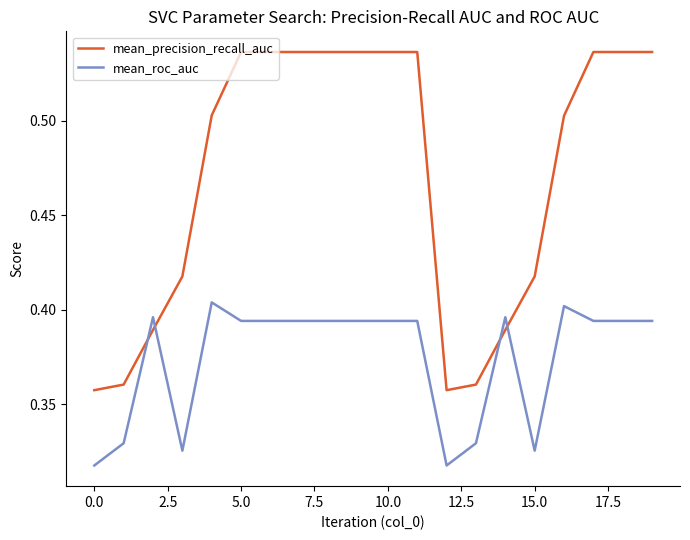

How many times do mean_precision_recall_auc and mean_roc_auc cross each other?

4